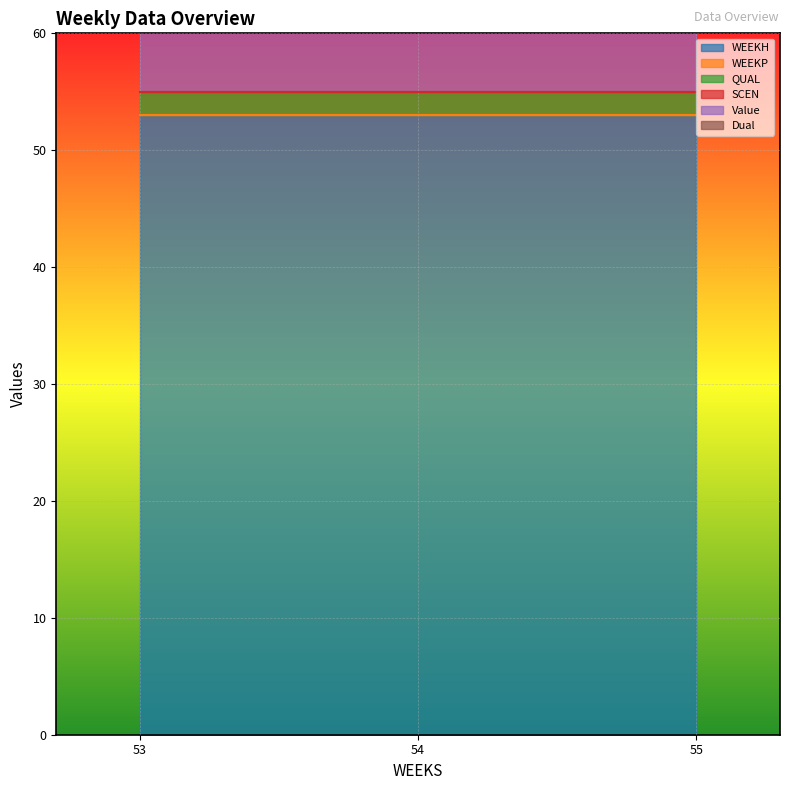

Reading right to left, extract all data points from this chart.

WEEKH: 55=53.0	54=53.0	53=53.0
WEEKP: 55=0.0	54=0.0	53=0.0
QUAL: 55=2.0	54=2.0	53=2.0
SCEN: 55=0.0	54=0.0	53=0.0
Value: 55=34.8	54=34.8	53=34.8
Dual: 55=0.0	54=0.0	53=0.0